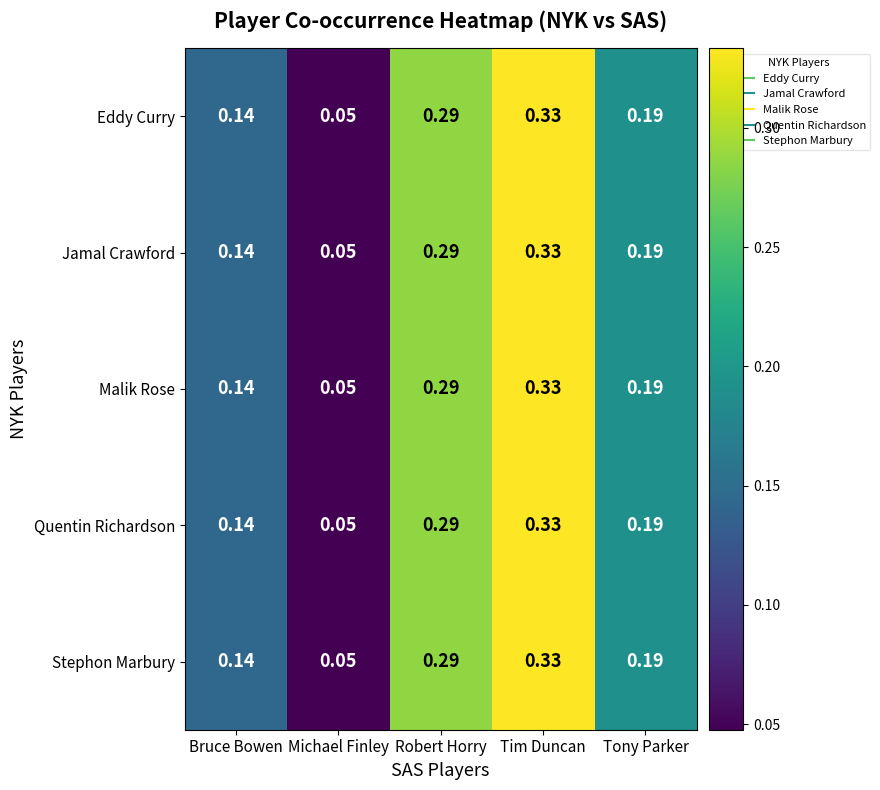

List the labels in order of Stephon Marbury value, smallest first.

Michael Finley, Bruce Bowen, Tony Parker, Robert Horry, Tim Duncan